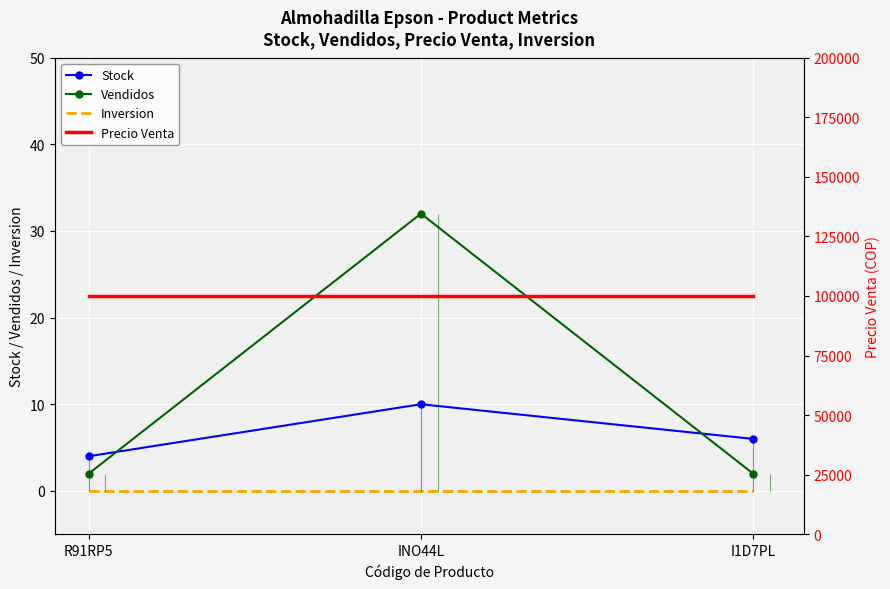

How many values in the Stock series exceed 6?

1